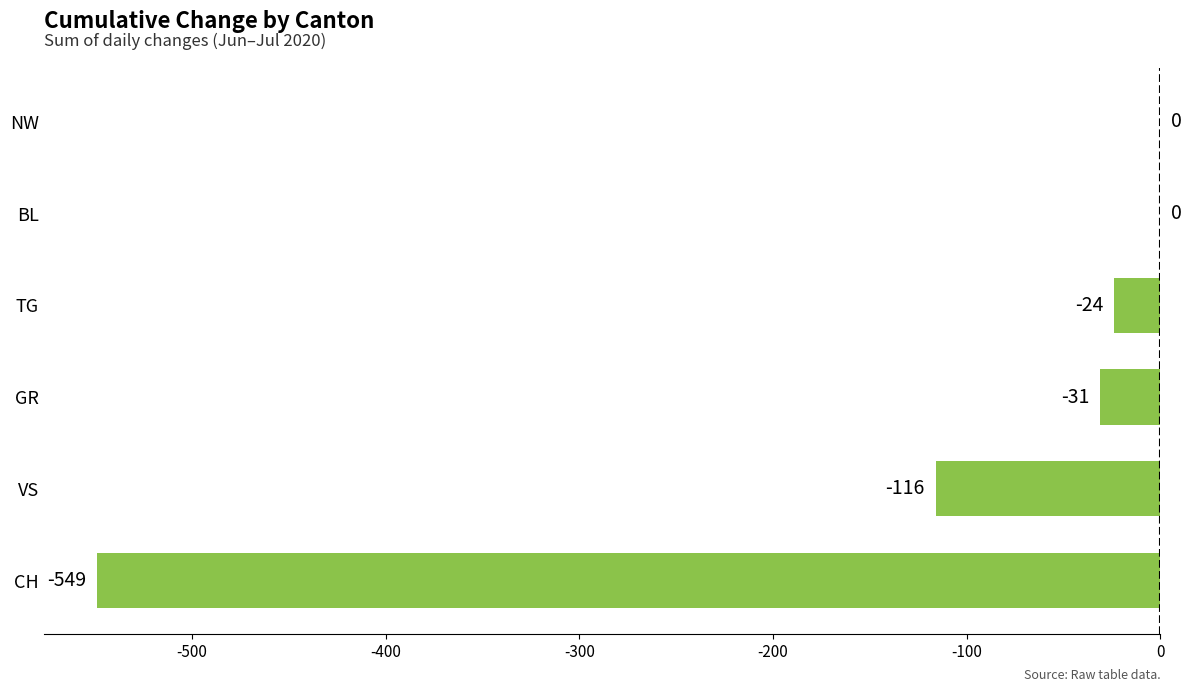

What is the sum of all values?

-720